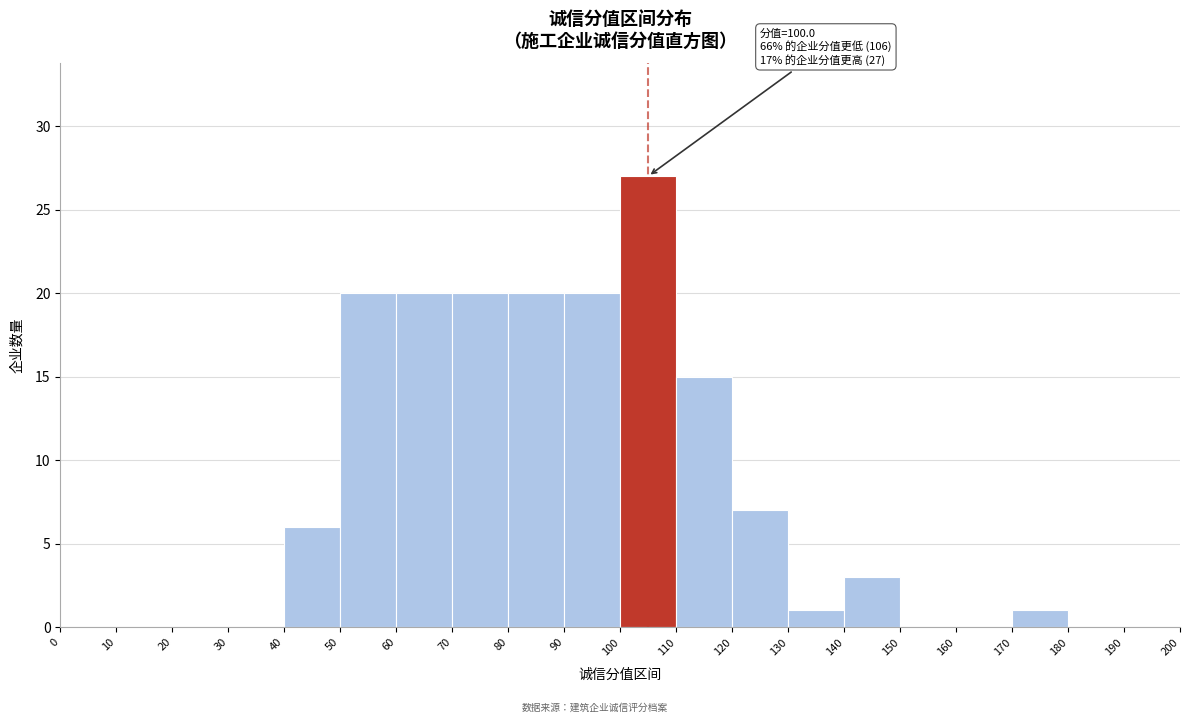

Over which range of the x-axis is the bar tallest?

100 to 110